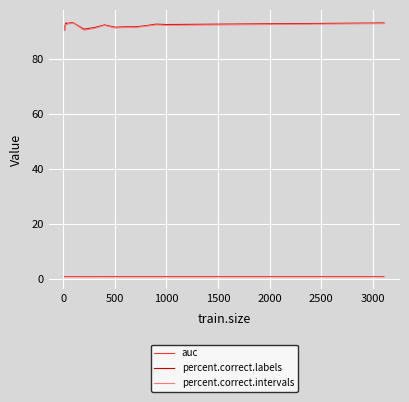

True or false: auc and percent.correct.intervals intersect in this chart.

False